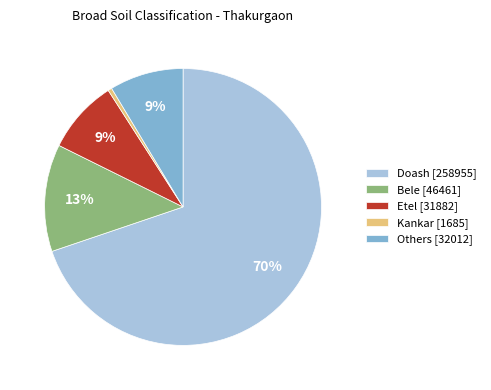

Do Doash and Bele together represent more than half of the pie?

Yes